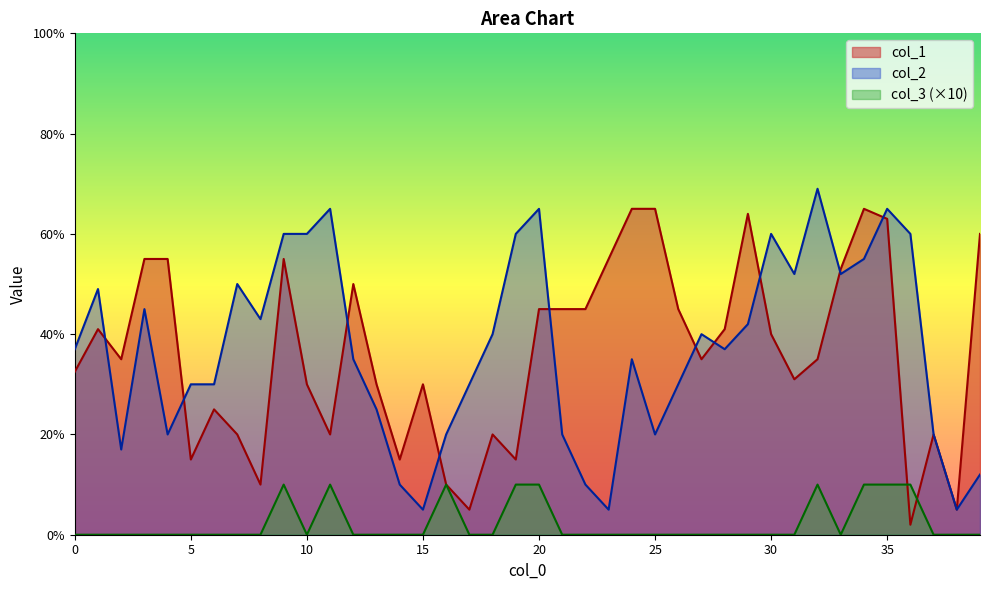

True or false: col_2 and col_3 intersect in this chart.

False